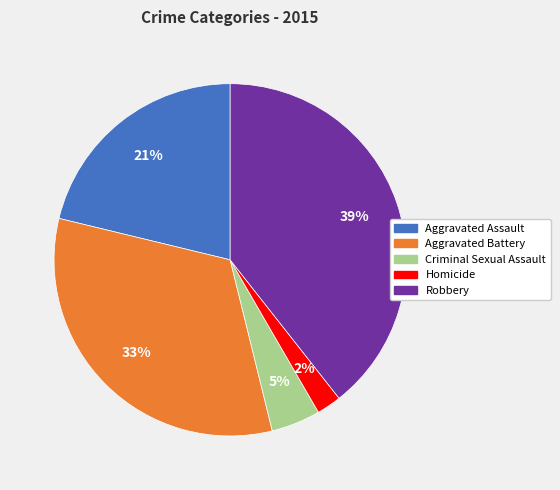

How many segments does this pie chart have?

5